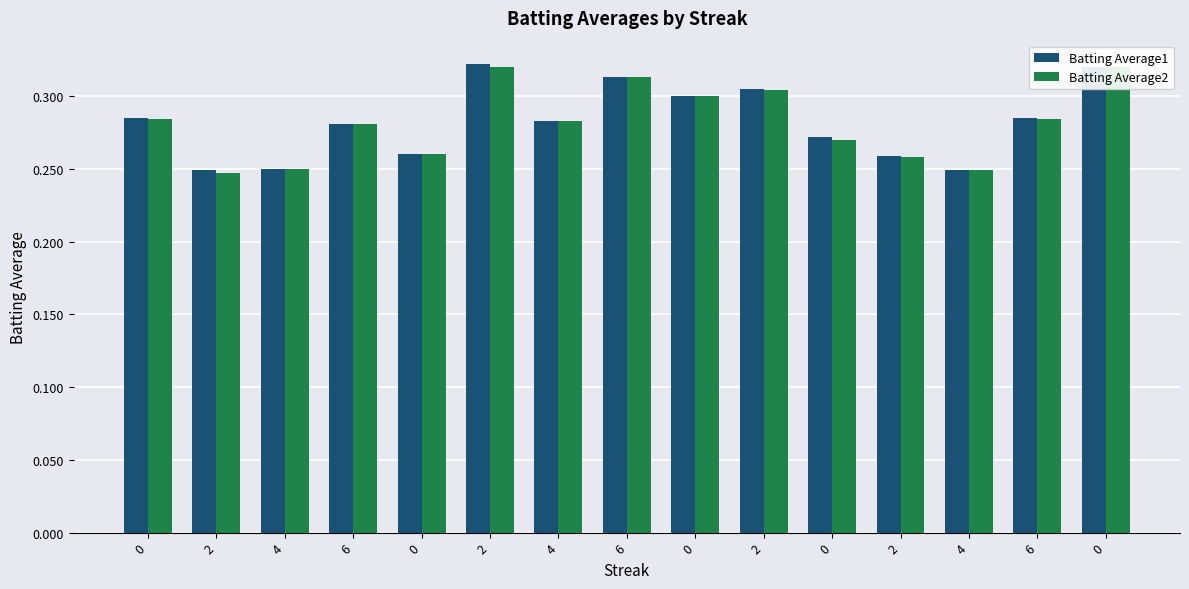

Is it true that Batting Average2 equals 0.3 at 4?

True